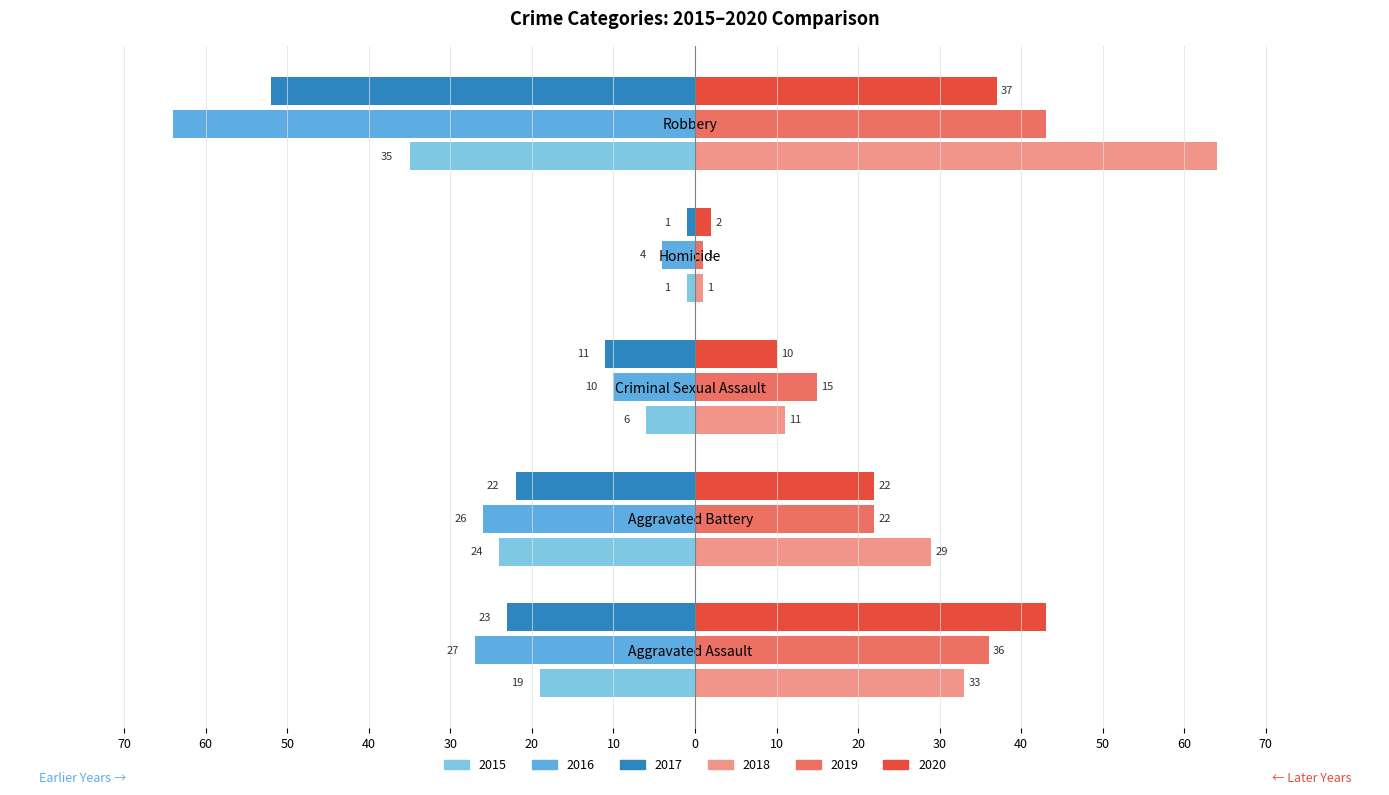

Is the value of 2018 at Aggravated Assault greater than the value of 2015 at Aggravated Assault?

Yes